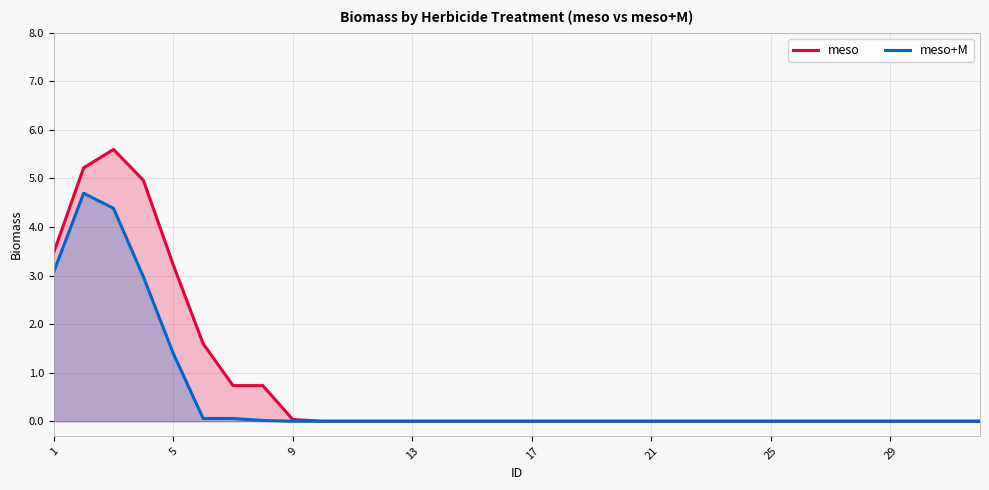

How many positive values does the meso series have?

9